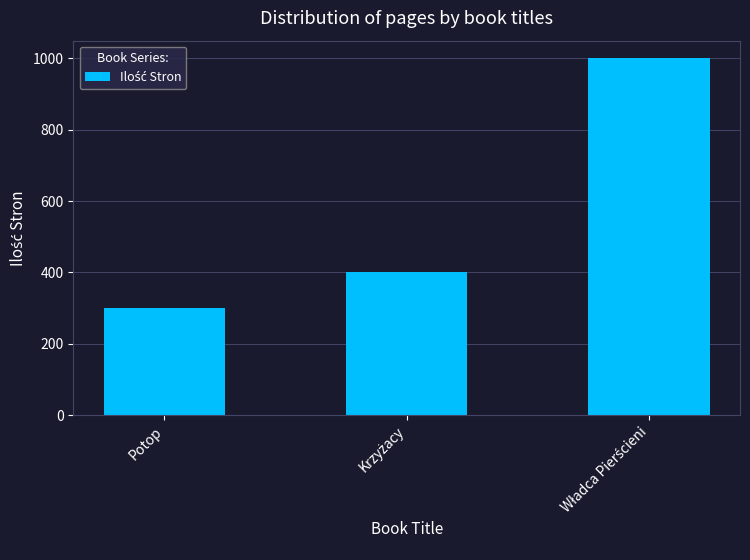

How many categories are shown in the chart?

3